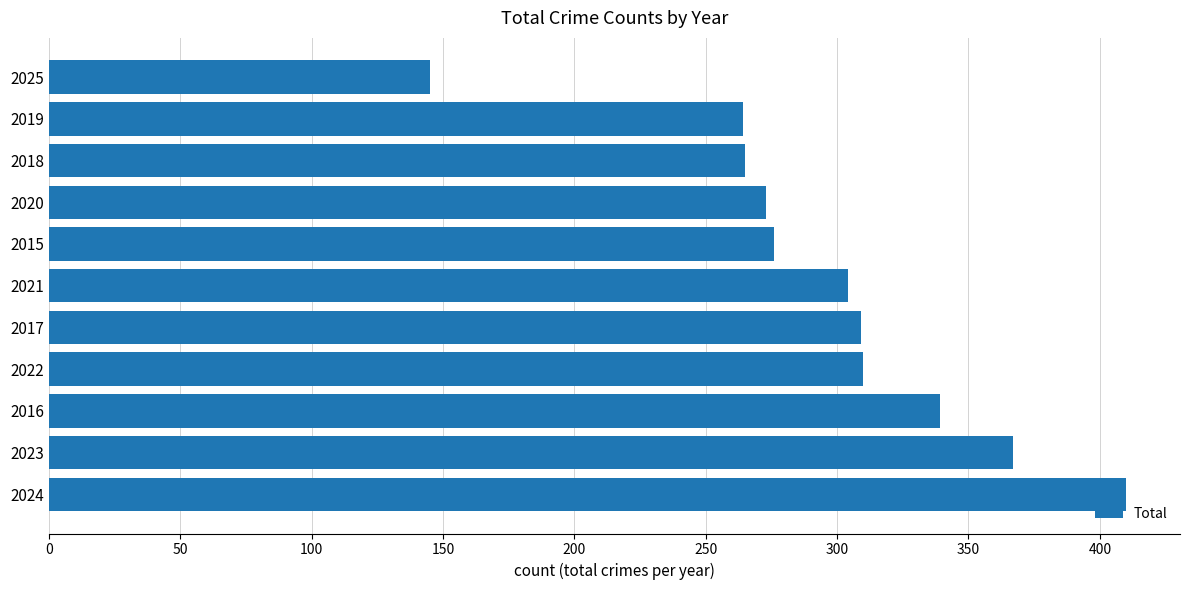

How many categories are shown in the chart?

11